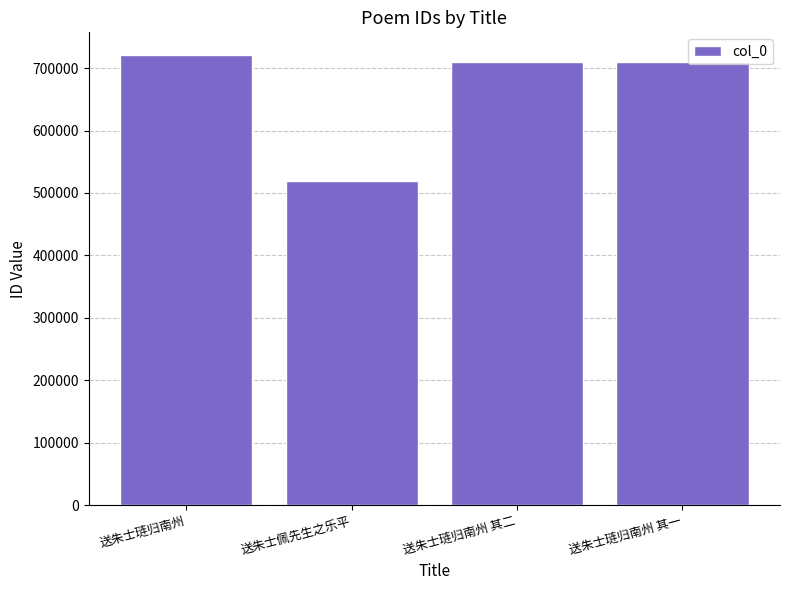

What is the sum of the values at 送朱士琏归南州 其二 and 送朱士佩先生之乐平?

1228420